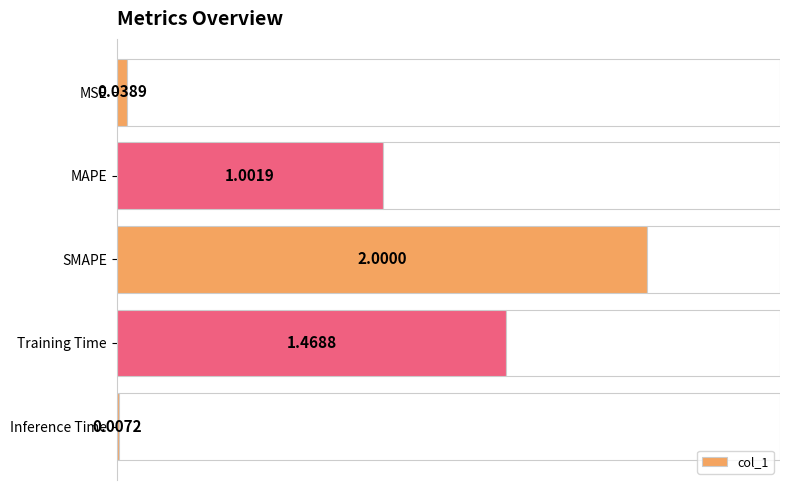

What position from the right is Training Time?

2